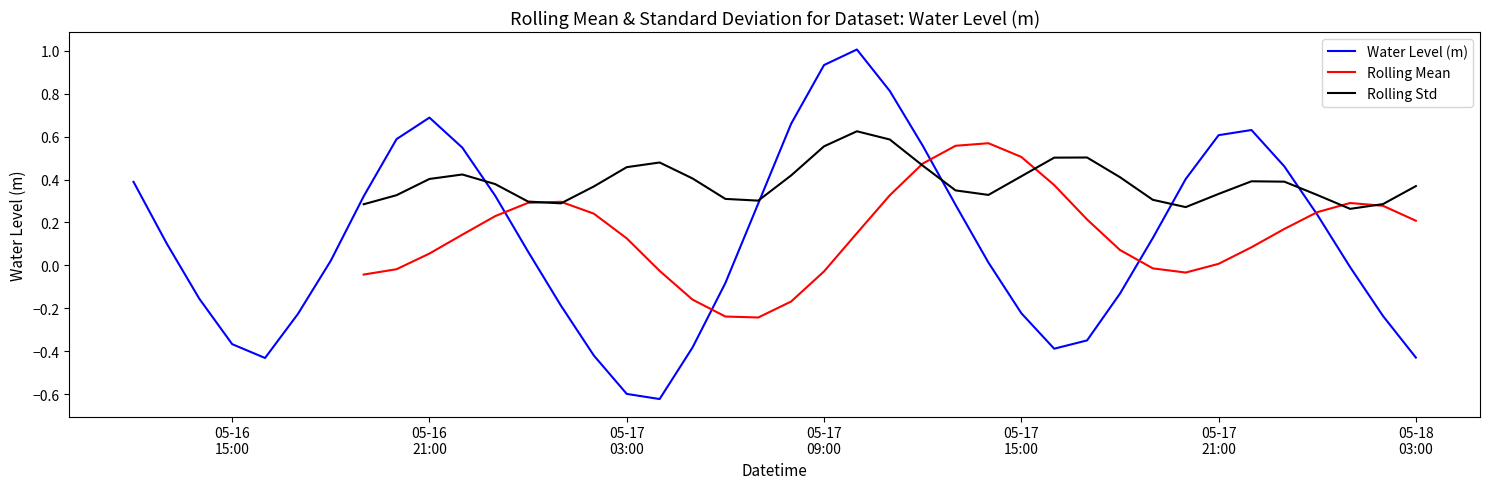

How many values in the Rolling Mean series exceed 0?

23